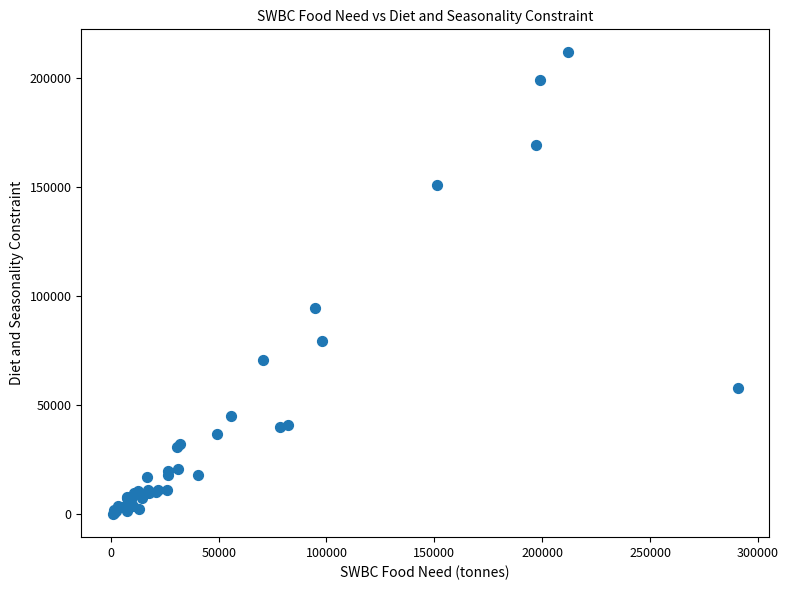

What Y value in the scatter plot is closest to 105937?

94727.9